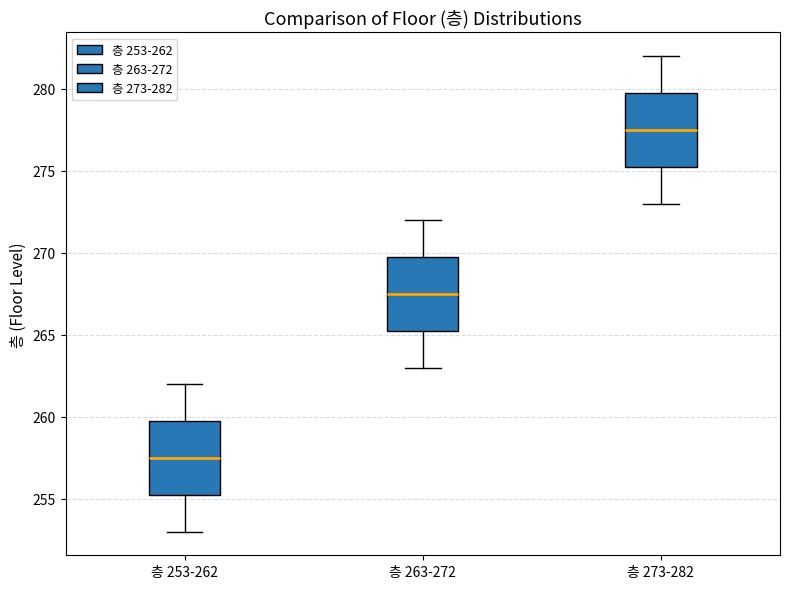

Where does the upper whisker of the box for 층 253-262 end on the y-axis? The values are not printed on the chart, so give them approximately, as read against the axis.

262.0